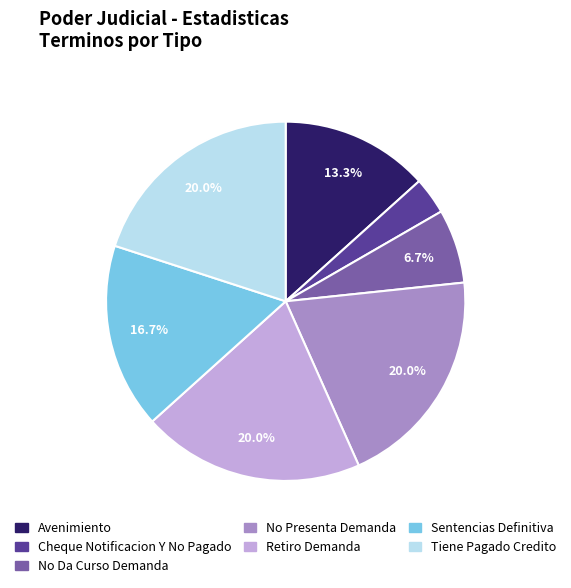

To the nearest percent, what portion does Tiene Pagado Credito represent?

20%